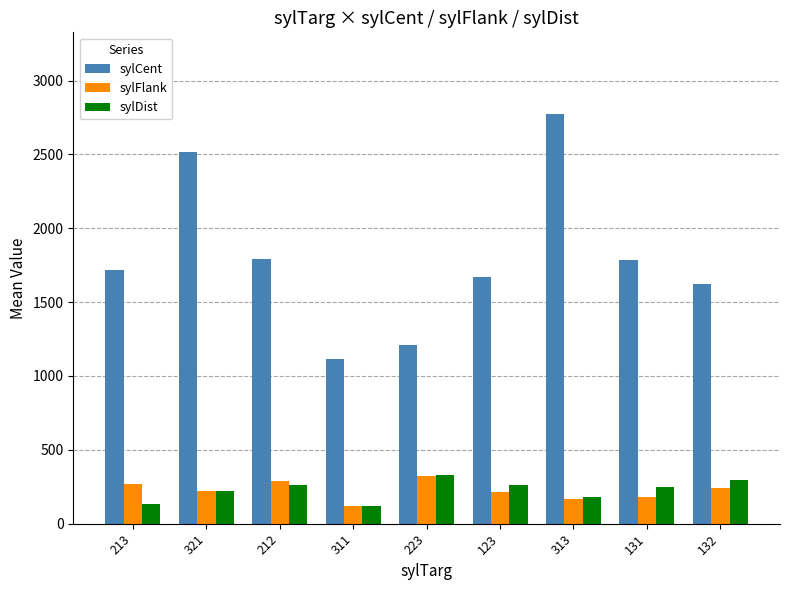

Is it true that sylFlank equals 283.7 at 313?

False